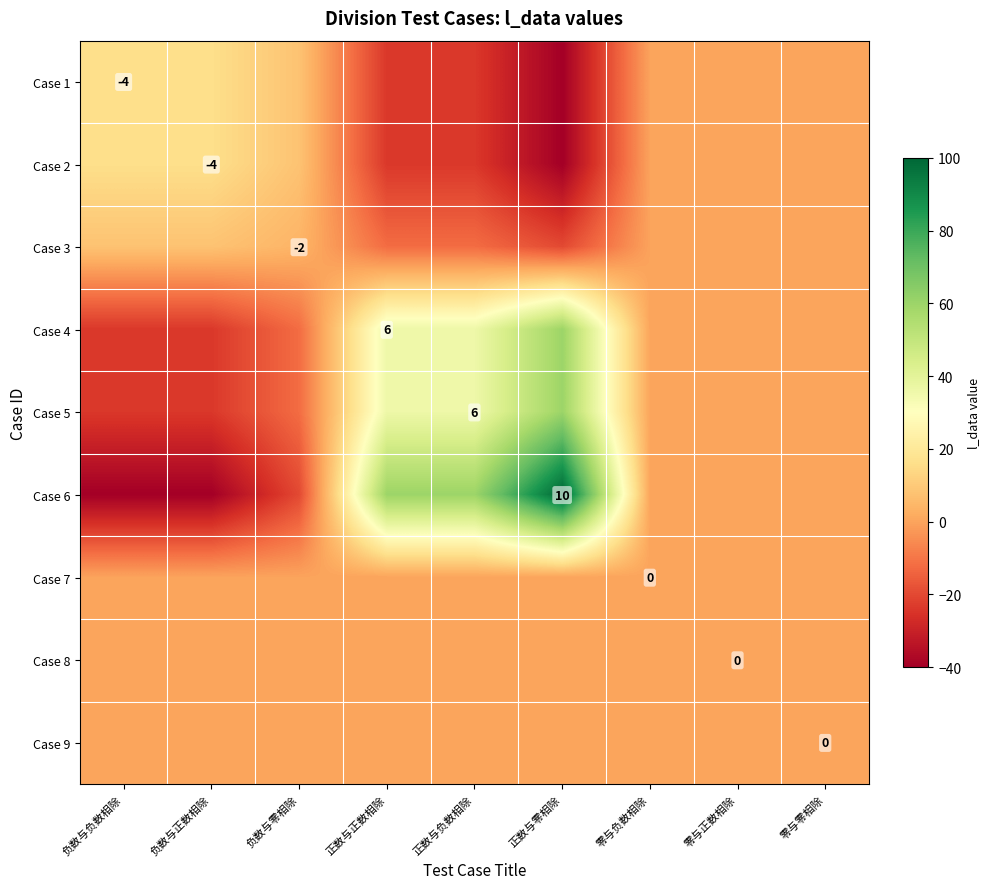

The value of Case 1 at 负数与负数相除 is -1. True or false?

False